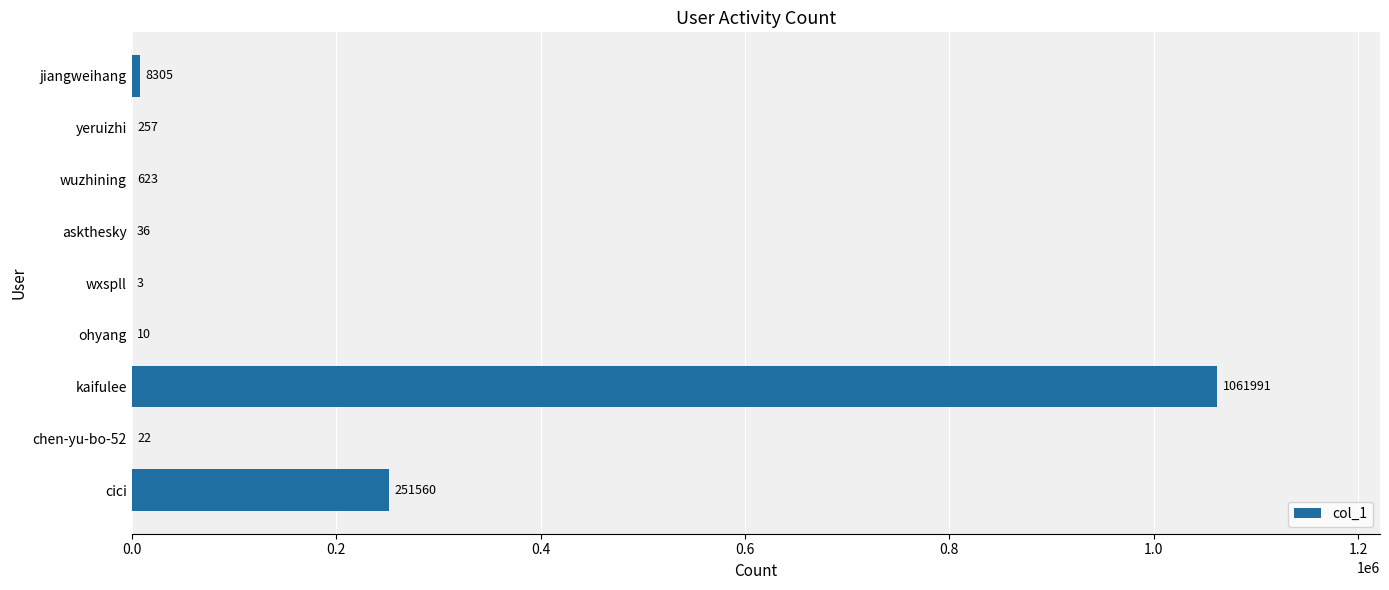

Which has a higher value, cici or wxspll?

cici